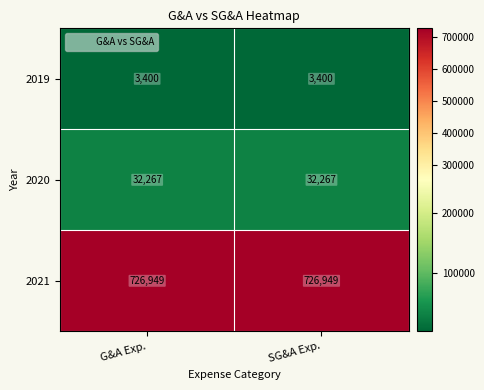

What is the difference between the highest and lowest values at G&A Exp.?

723549